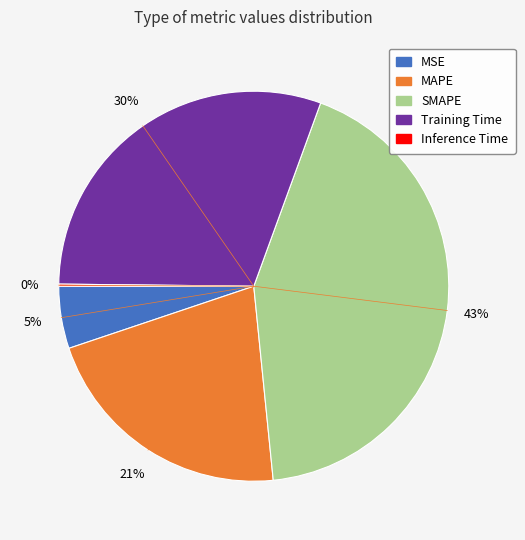

What is the largest slice in the pie chart?

SMAPE